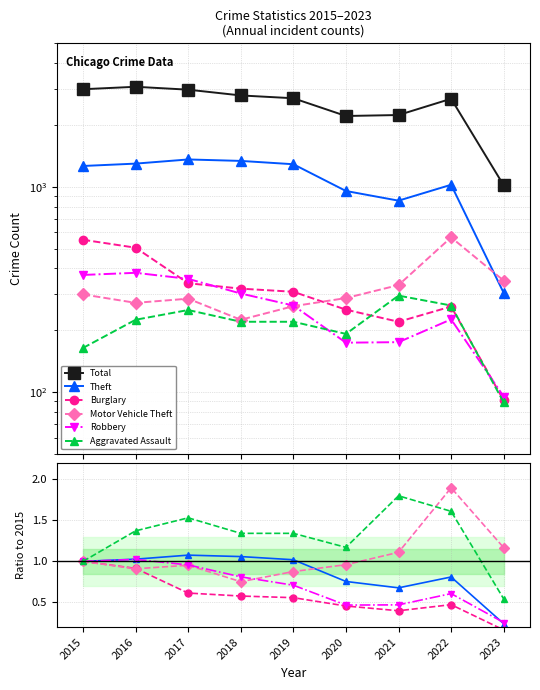

What is the spread (max minus min) of values at 2015?

2987.0